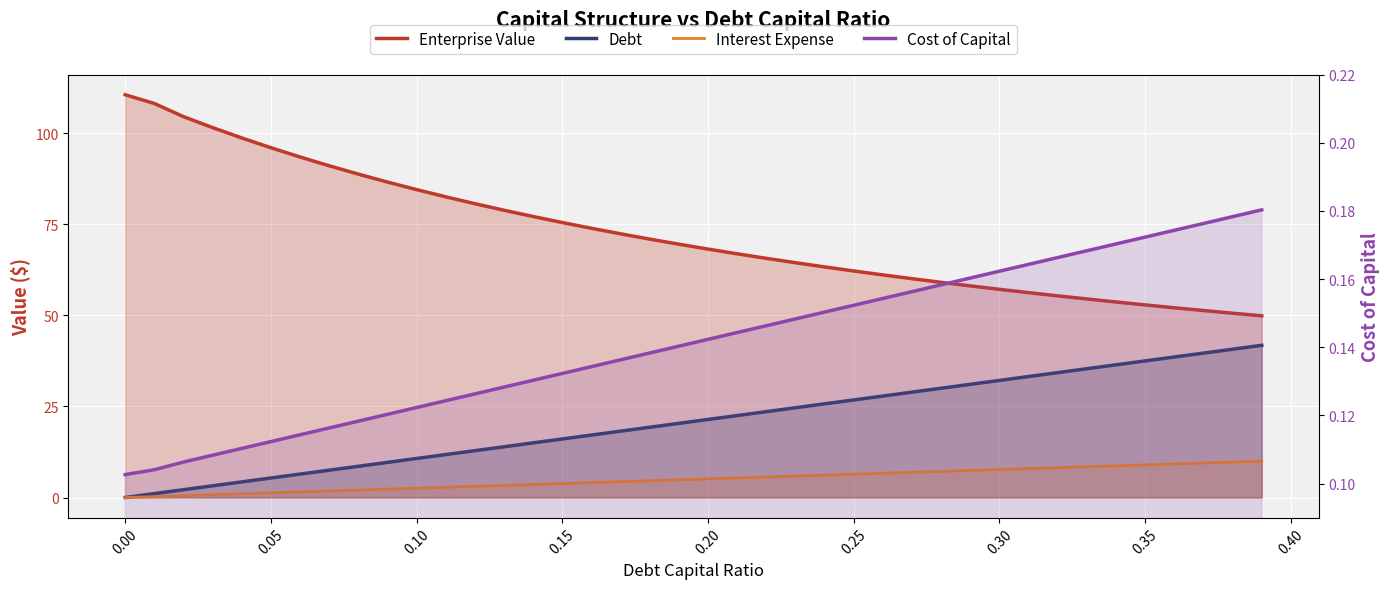

Does the chart display data point markers on the line(s)?

No